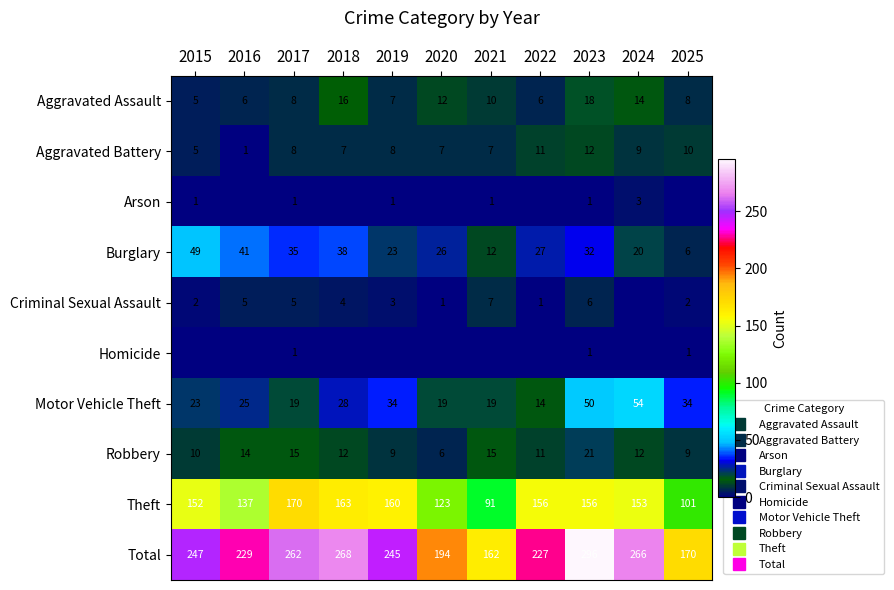

How many values in the Theft series exceed 153?

5